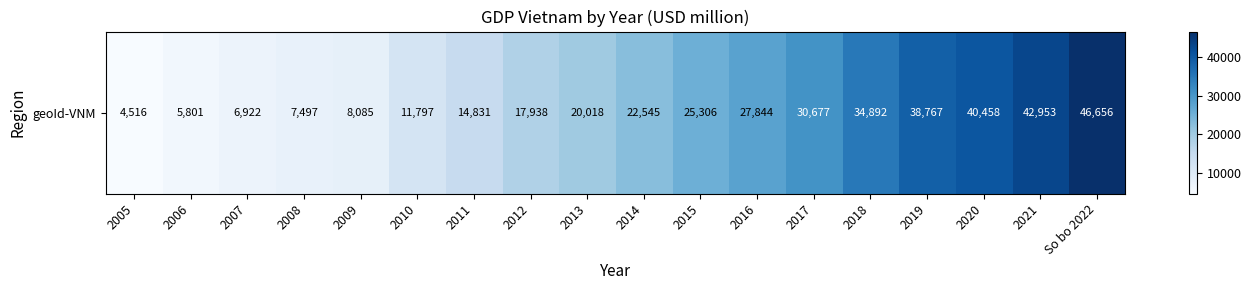

Between 2009 and So bo 2022, which is larger?

So bo 2022